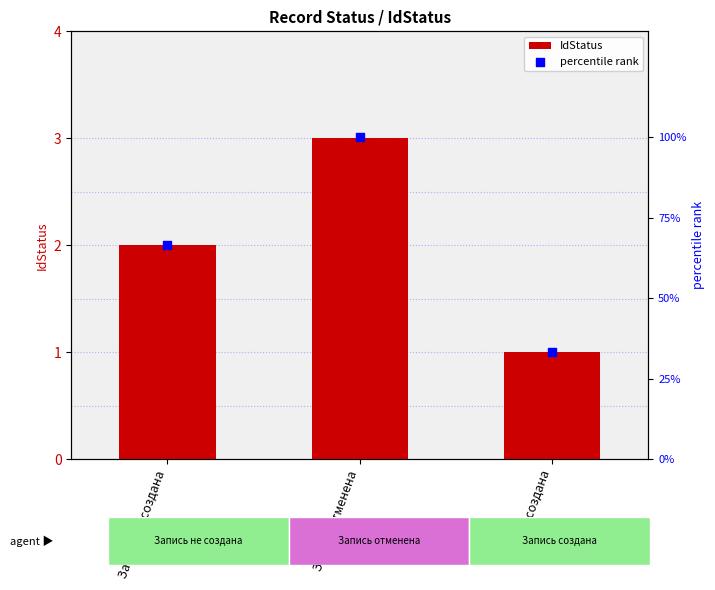

What are all the series names shown in the legend?

IdStatus, percentile rank